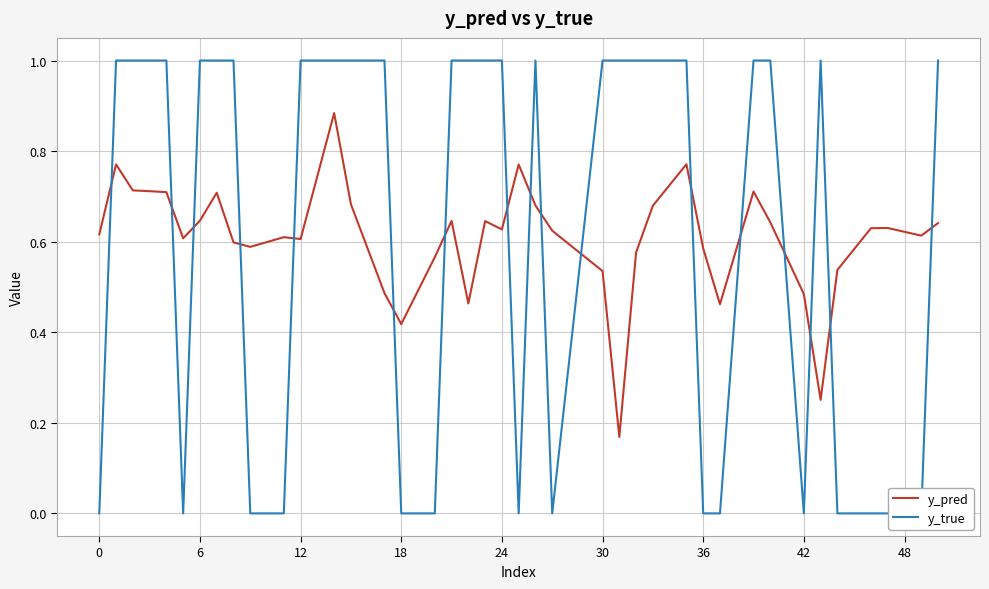

What is the average value of the y_pred series?

0.6